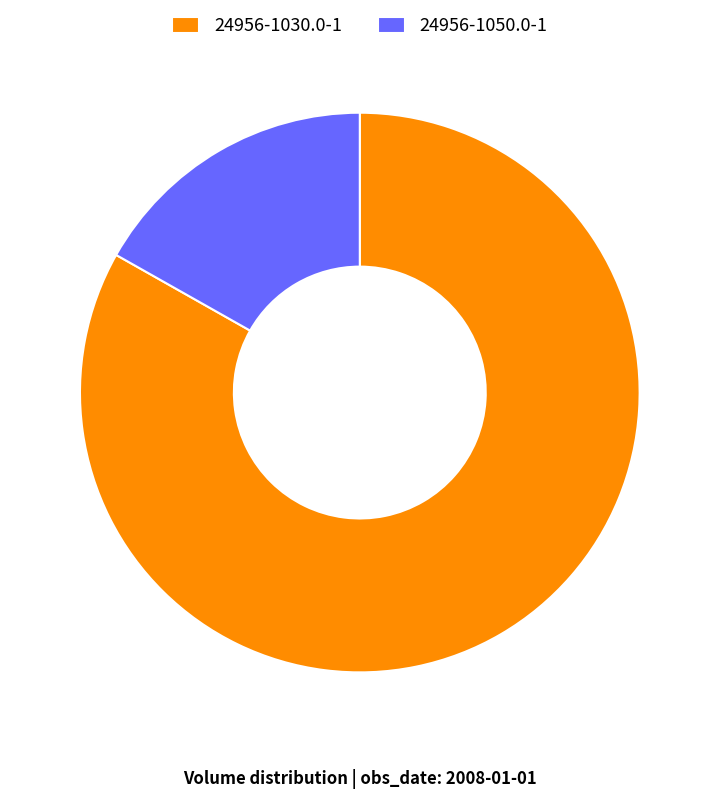

Which has a higher value, 24956-1050.0-1 or 24956-1030.0-1?

24956-1030.0-1